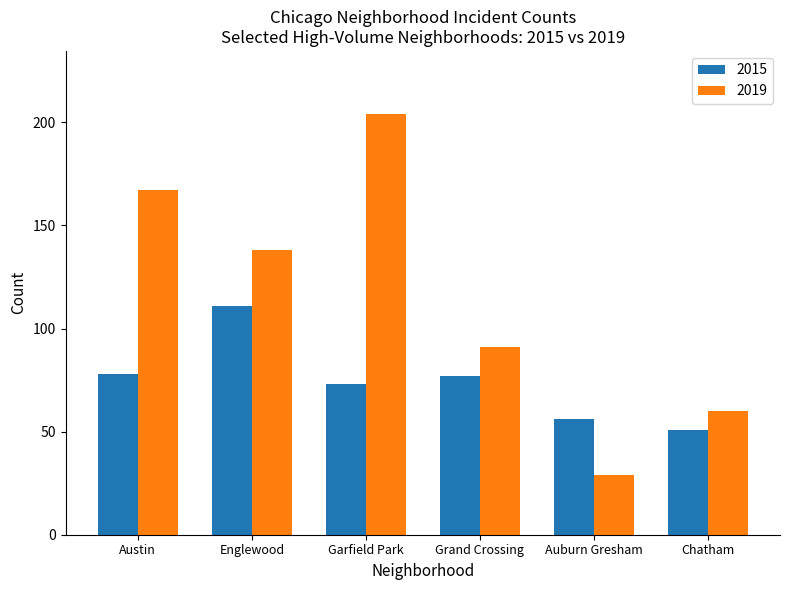

At Grand Crossing, list the series in order from smallest to largest.

2015, 2019